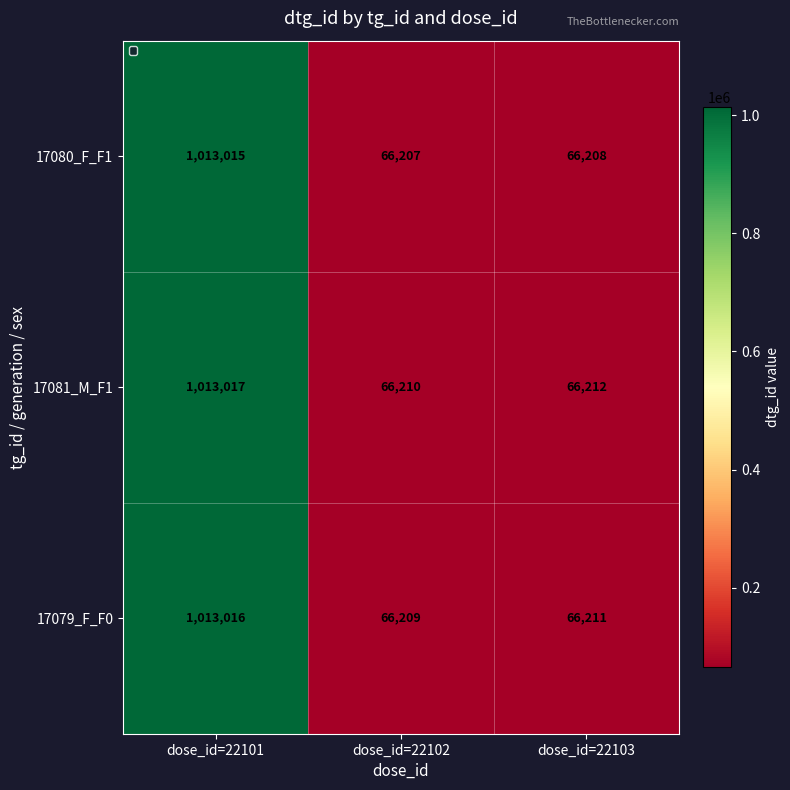

What value does the 17080_F_F1 series have at dose_id=22101?

1013015